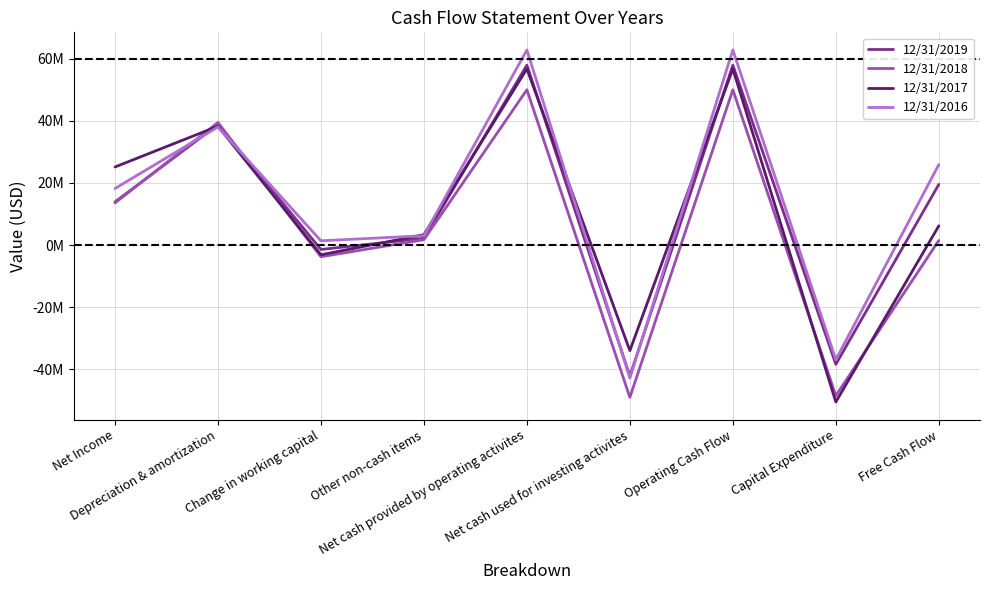

At which category is the sum across all series the highest?

Net cash provided by operating activites